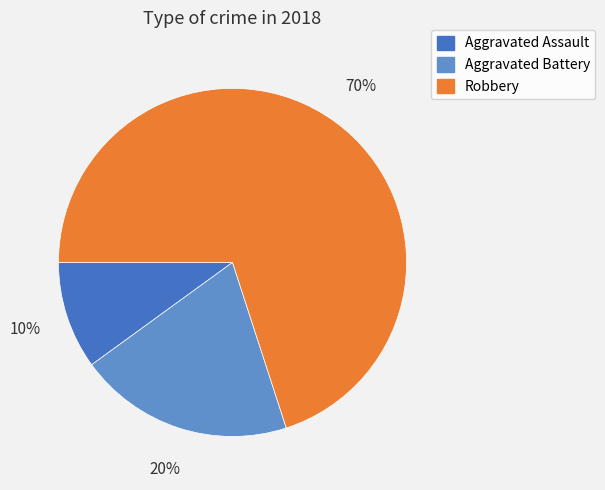

The Aggravated Assault slice represents 23% of the pie. True or false?

False